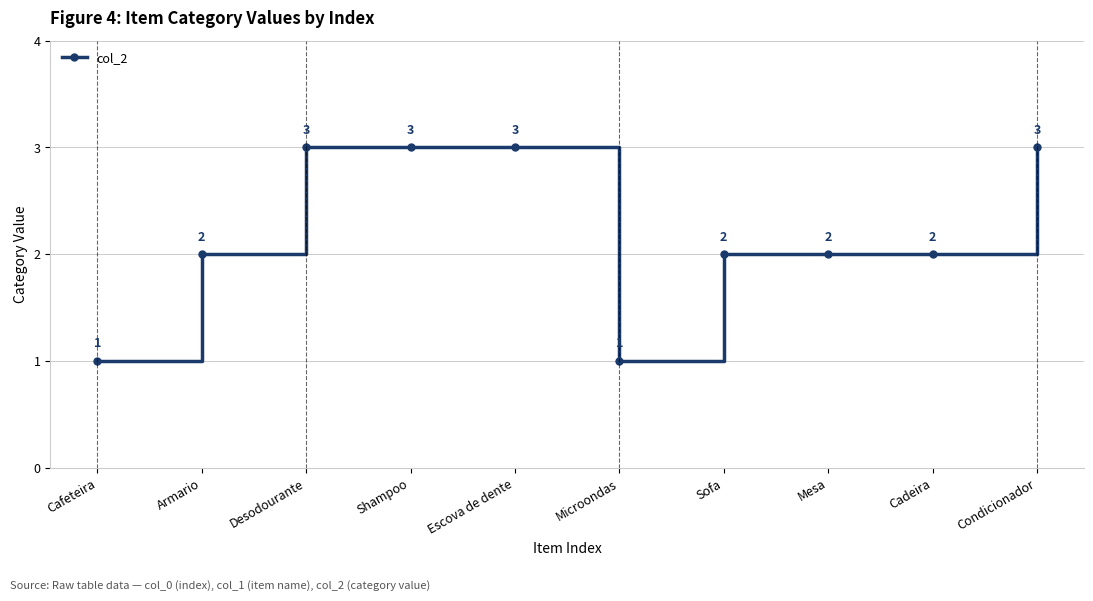

At which category does the data reach its first local valley?

Microondas